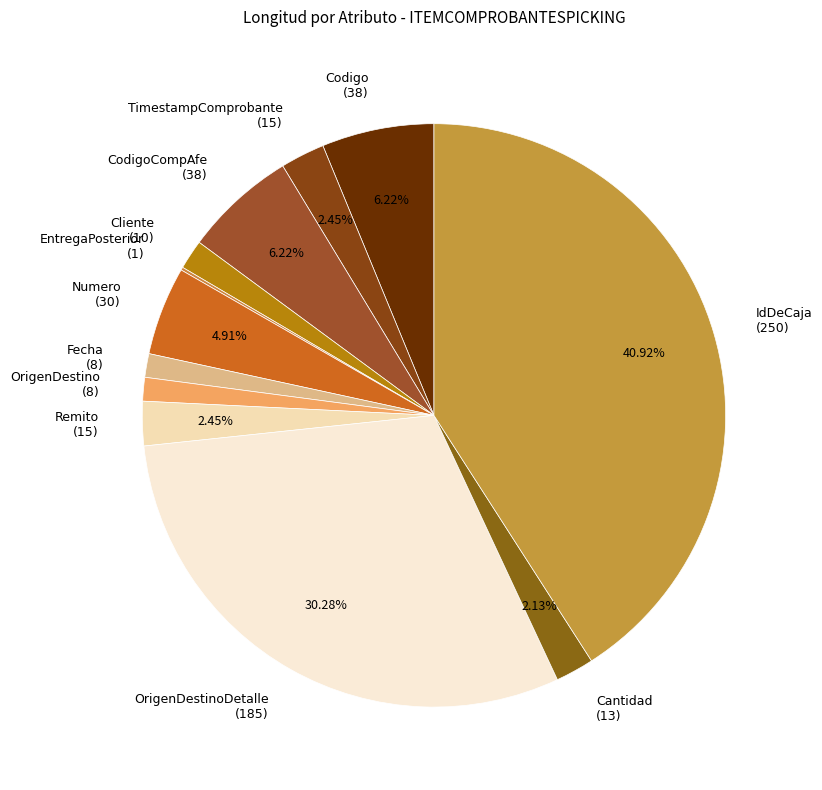

What is the ratio of the value at OrigenDestino (8) to the value at Cantidad (13)?

0.6